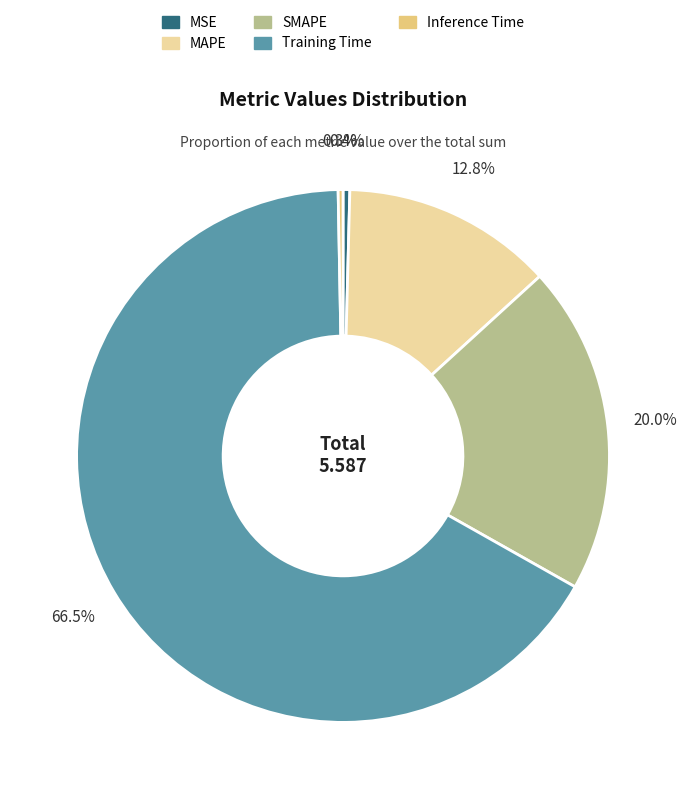

Count the number of slices in the pie.

5